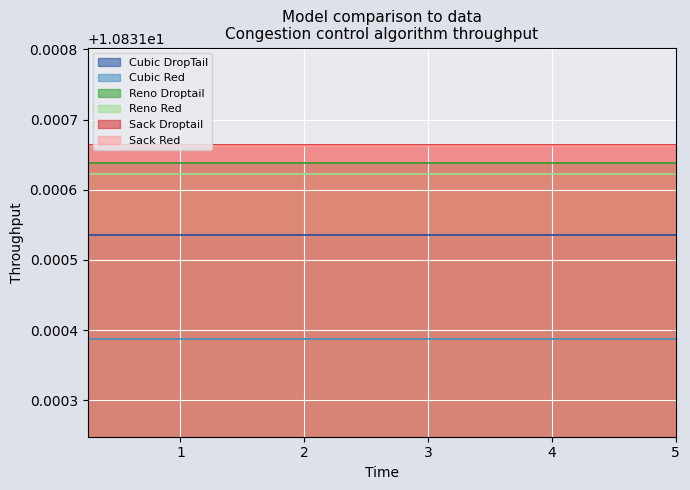

What is the highest value of the Reno Red series?

10.8